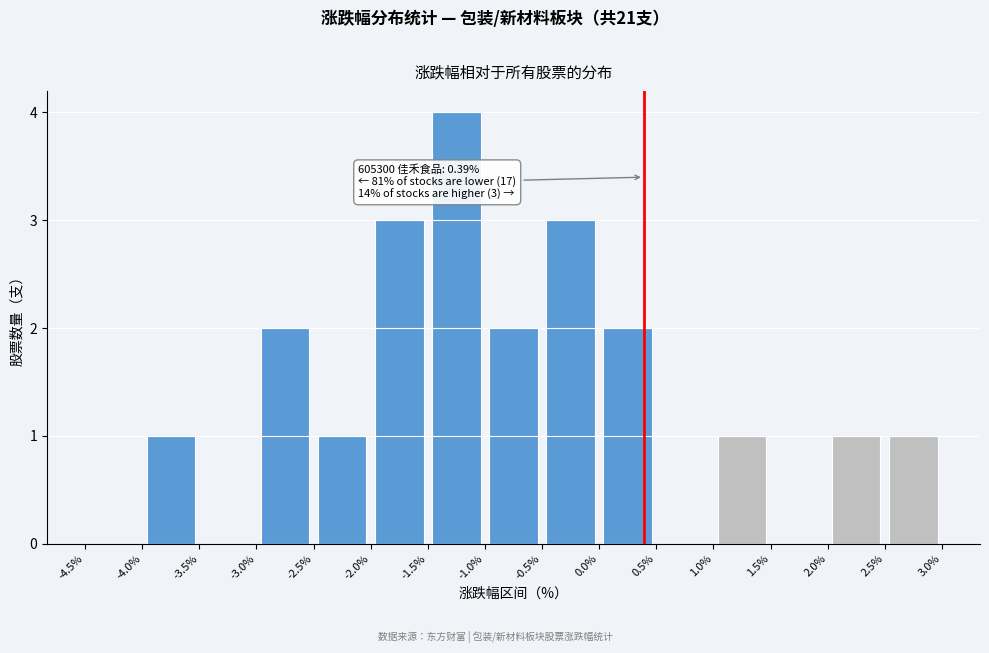

Which range on the x-axis has the tallest bar?

-1.5% to -1.0%